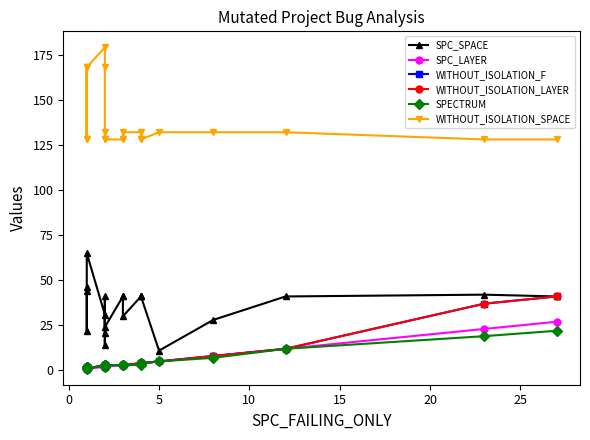

The value of WITHOUT_ISOLATION_SPACE at 5 is 132. True or false?

True